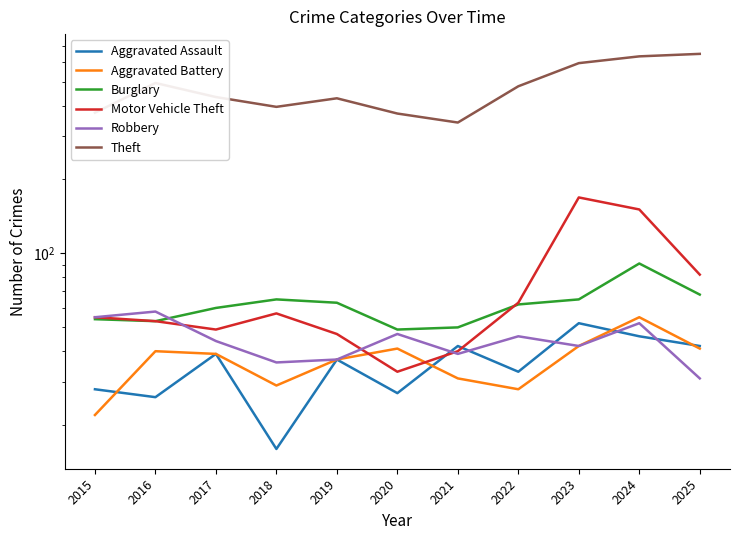

True or false: Theft has more than 2 points higher than both neighbors.

False